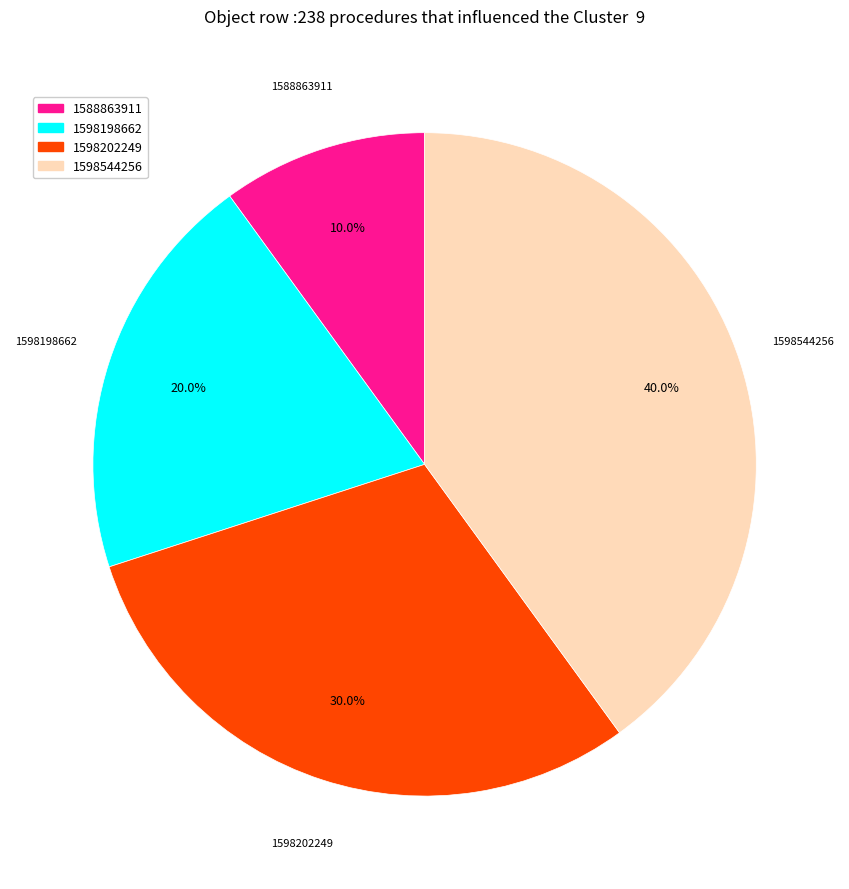

Is there any slice that represents more than half of the pie?

No